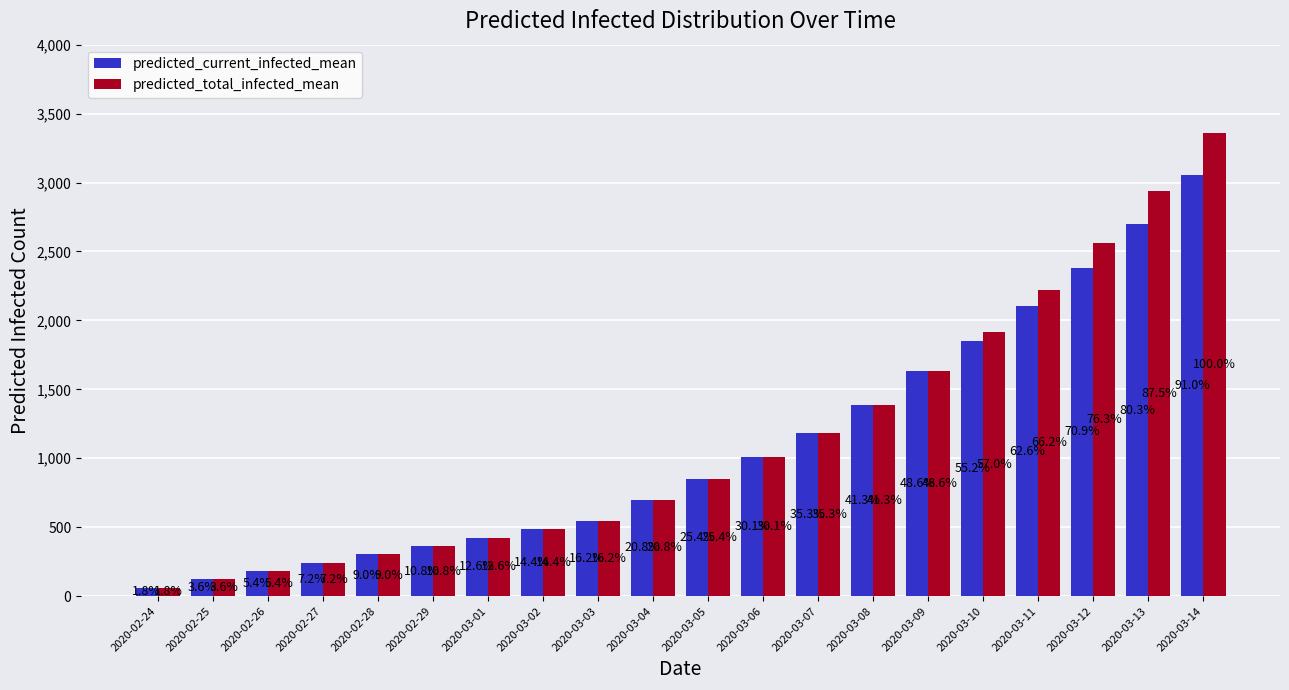

What is the average value of the predicted_current_infected_mean series?

1079